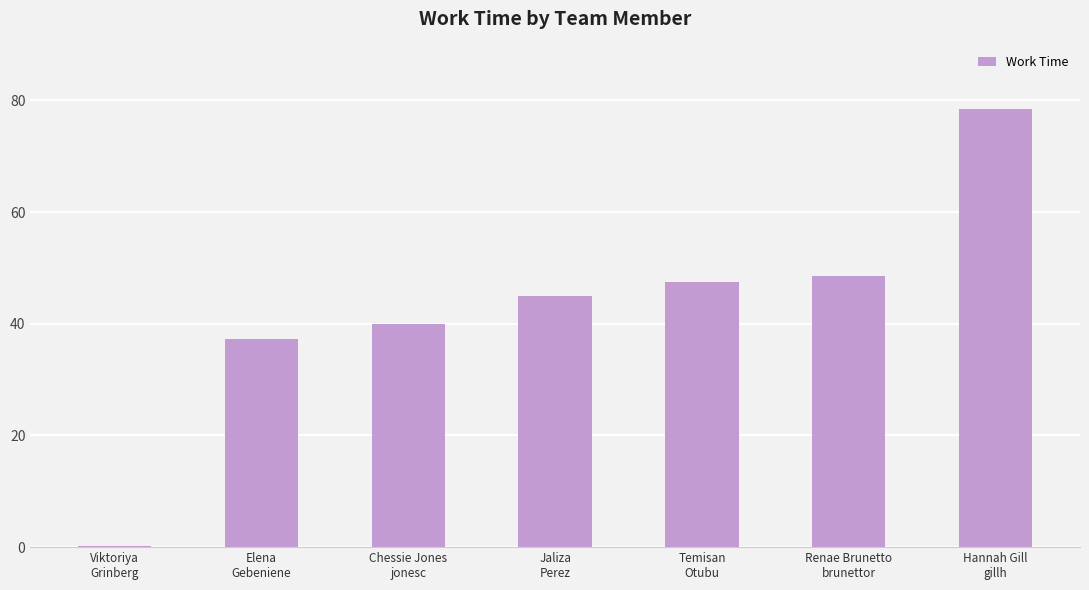

At which label does the data first exceed 45?

Jaliza
Perez